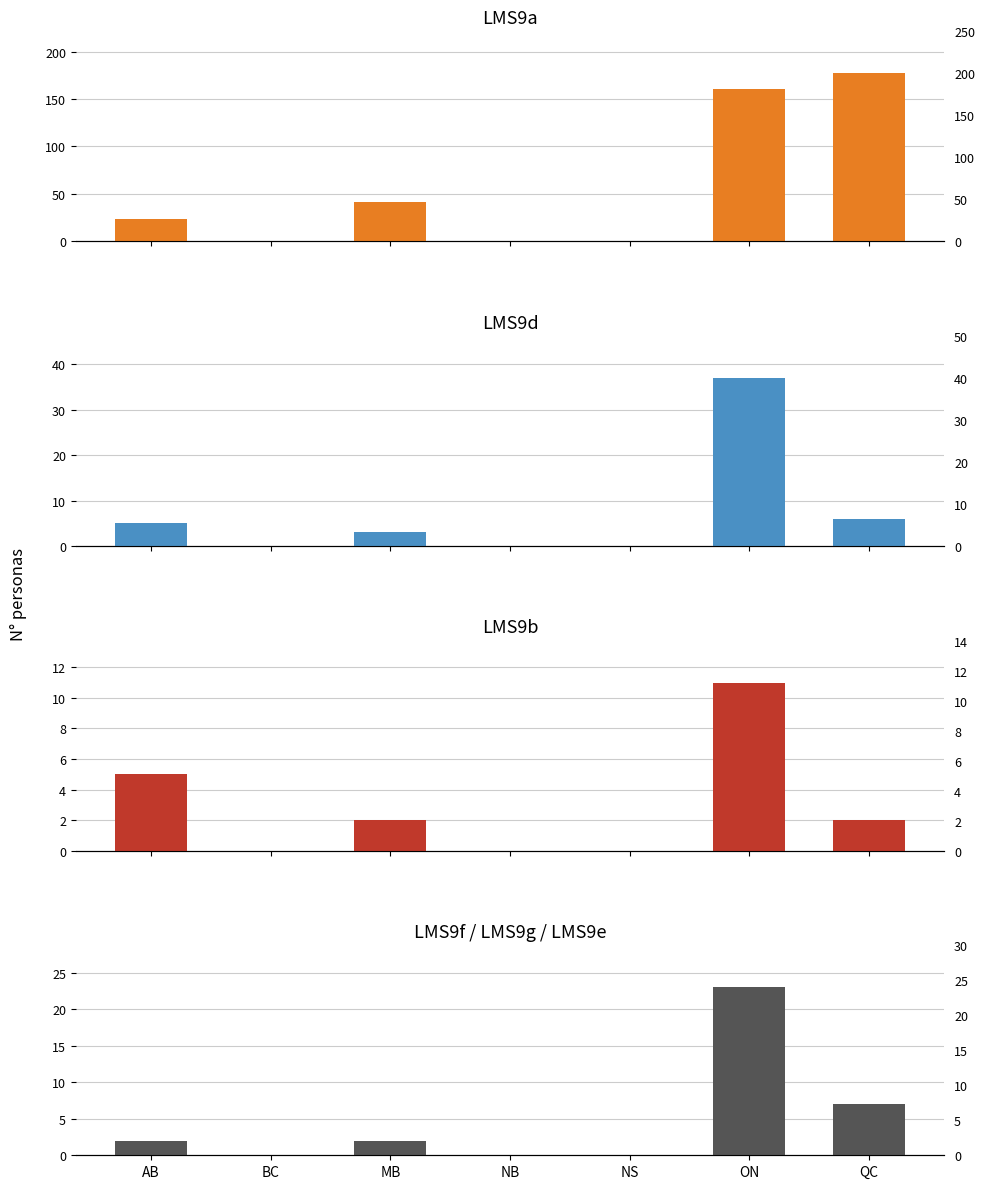

What is the label of the 7th bar from the right?

AB